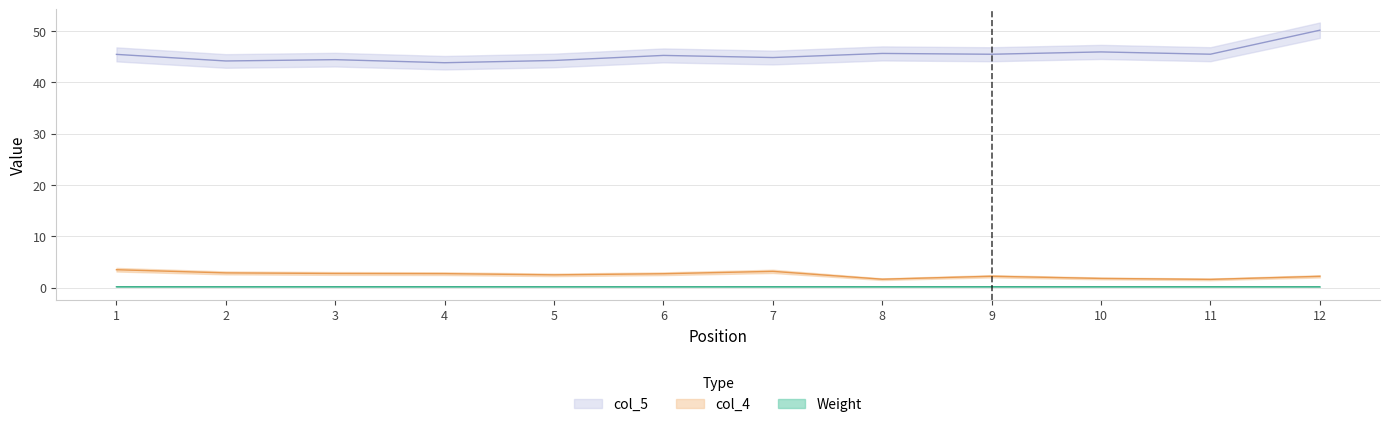

At which category is the sum across all series the highest?

12